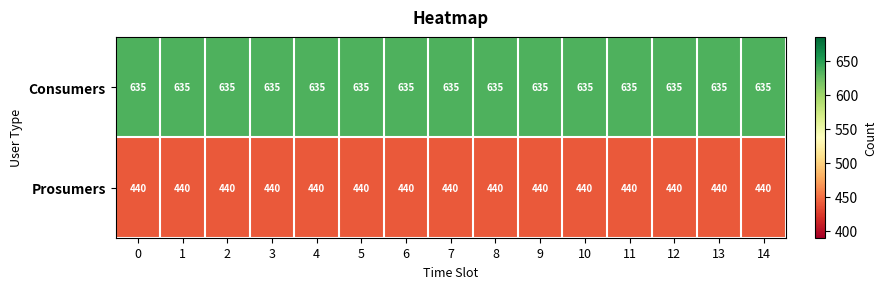

What is the spread (max minus min) of values at 4?

195